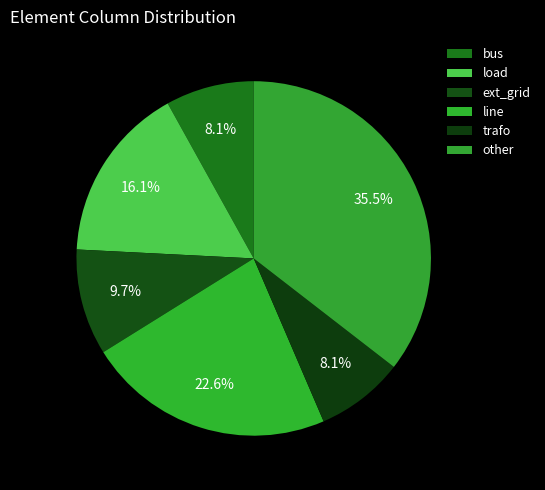

What is the smallest slice in the pie chart?

bus